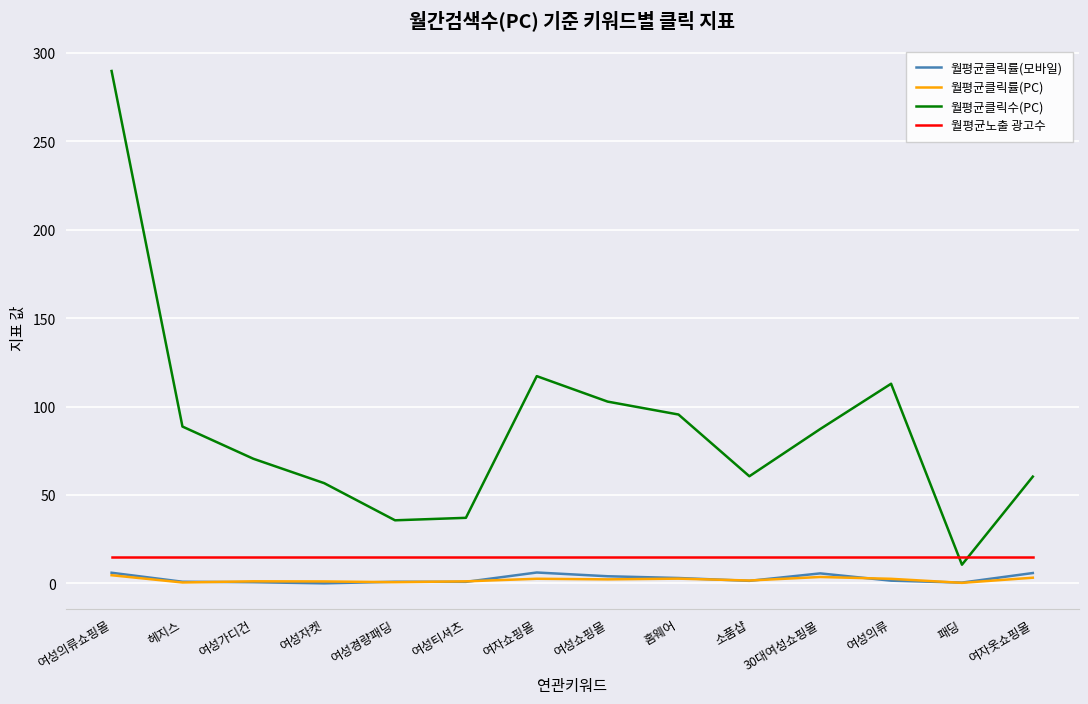

Which series has the largest total across all categories?

월평균클릭수(PC)